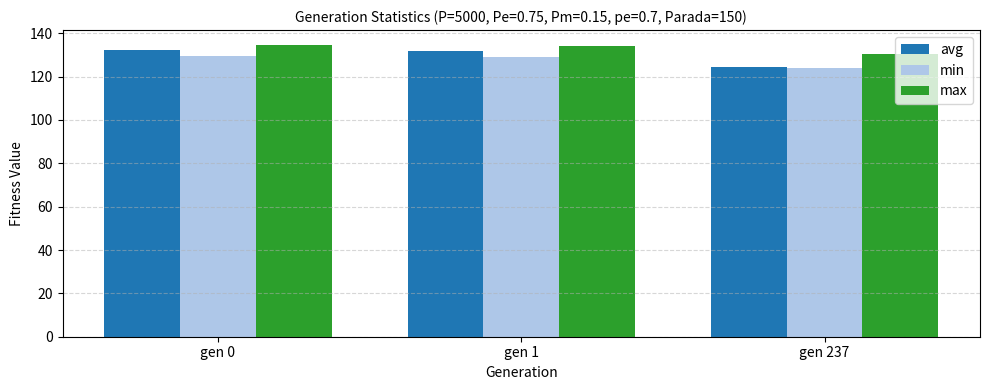

How many series are shown in this chart?

3